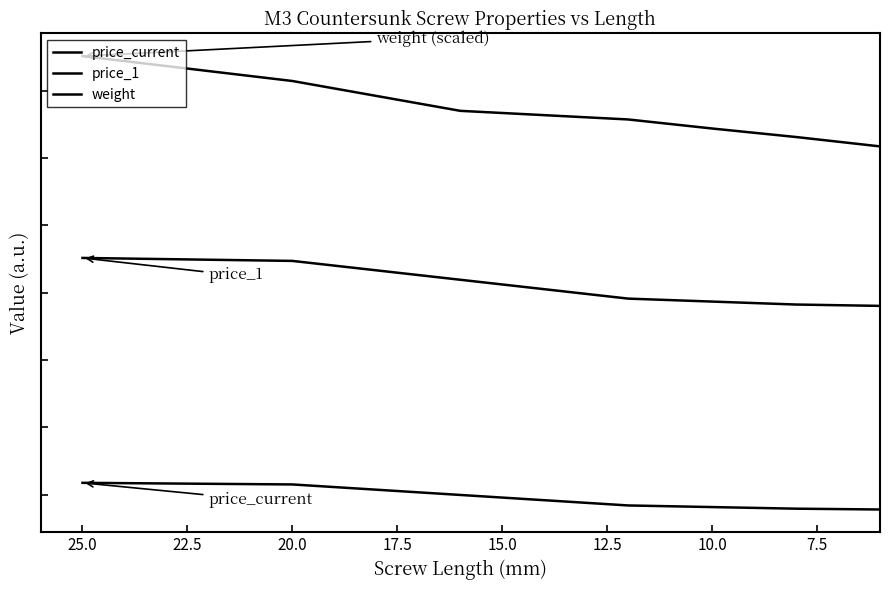

What are all the series names shown in the legend?

price_current, price_1, weight